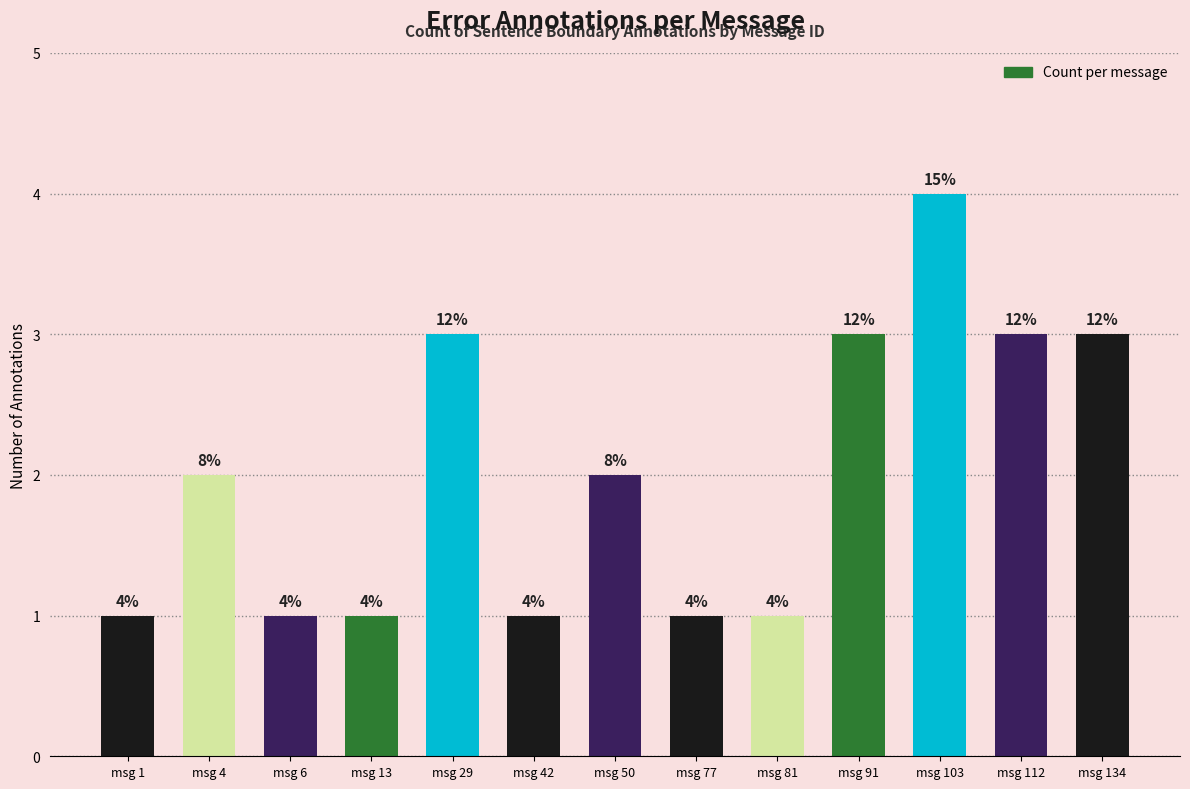

Is it true that the value at msg 112 is 2?

False